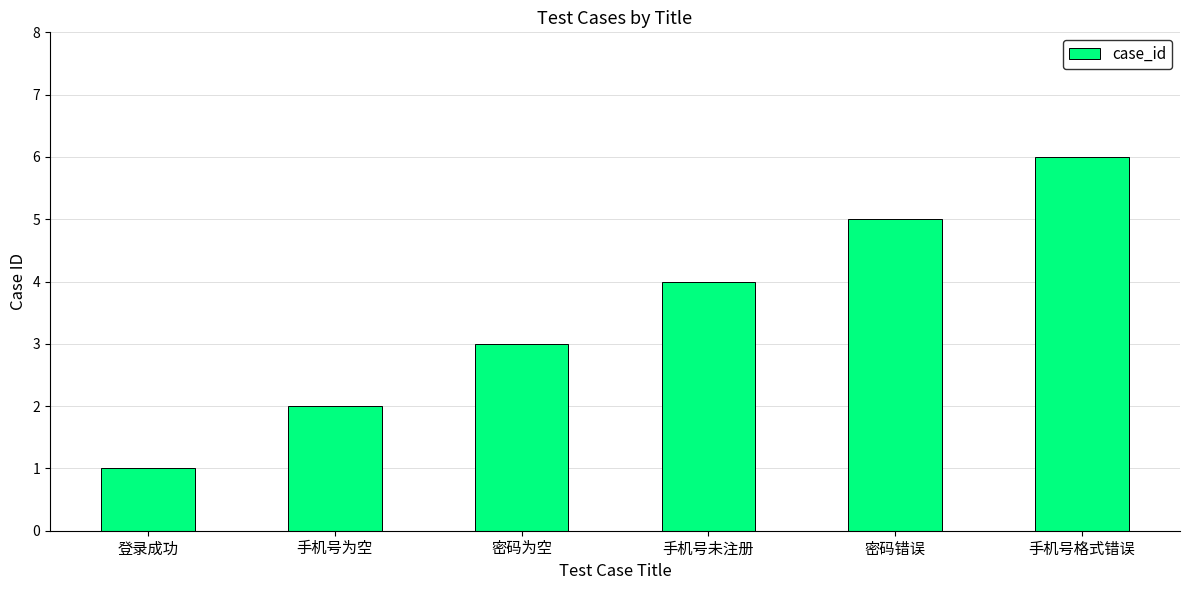

What is the average value?

4